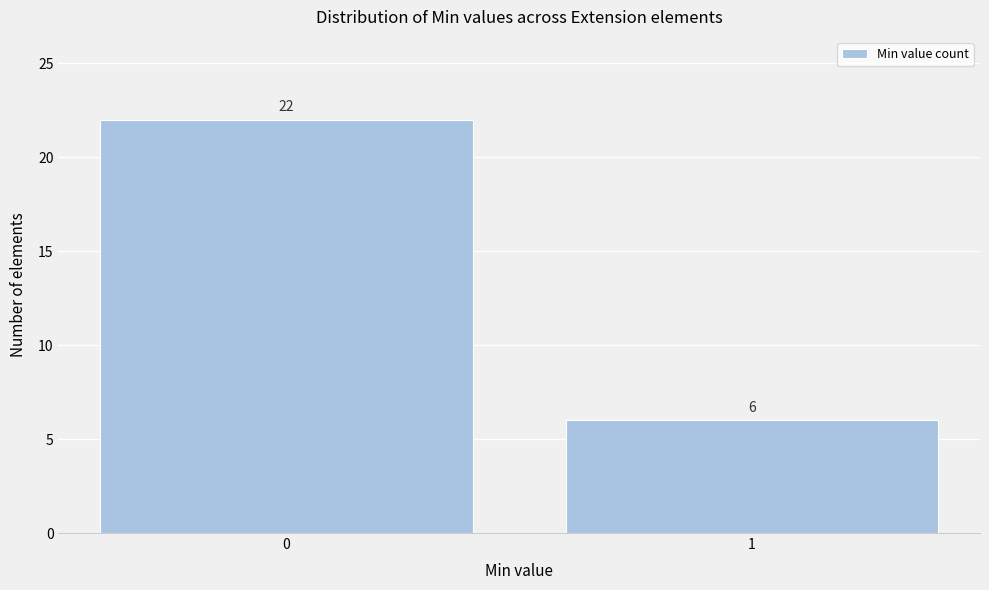

Reading left to right, what are all the values shown in this chart?

22	6